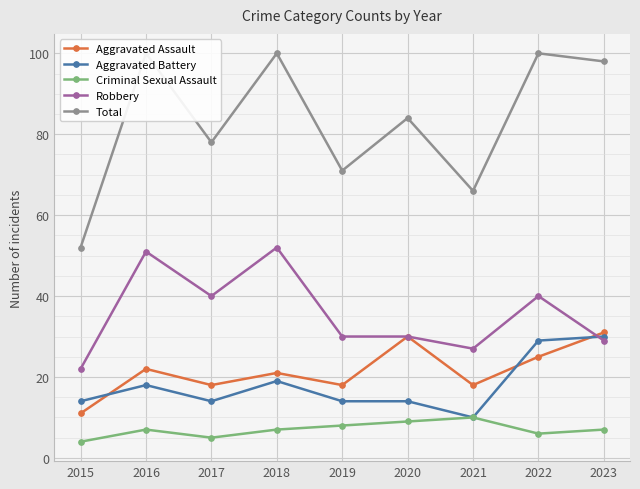

How many lines are shown in the chart?

5